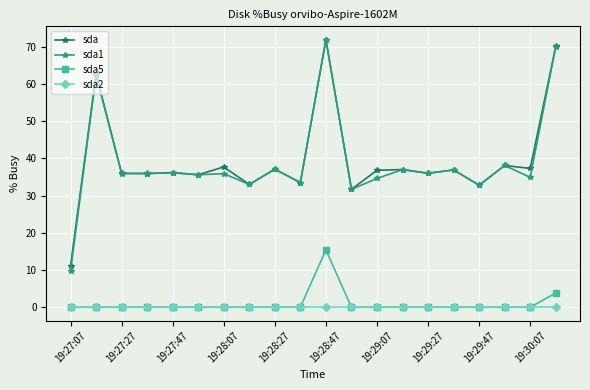

Does the chart display data point markers on the line(s)?

Yes